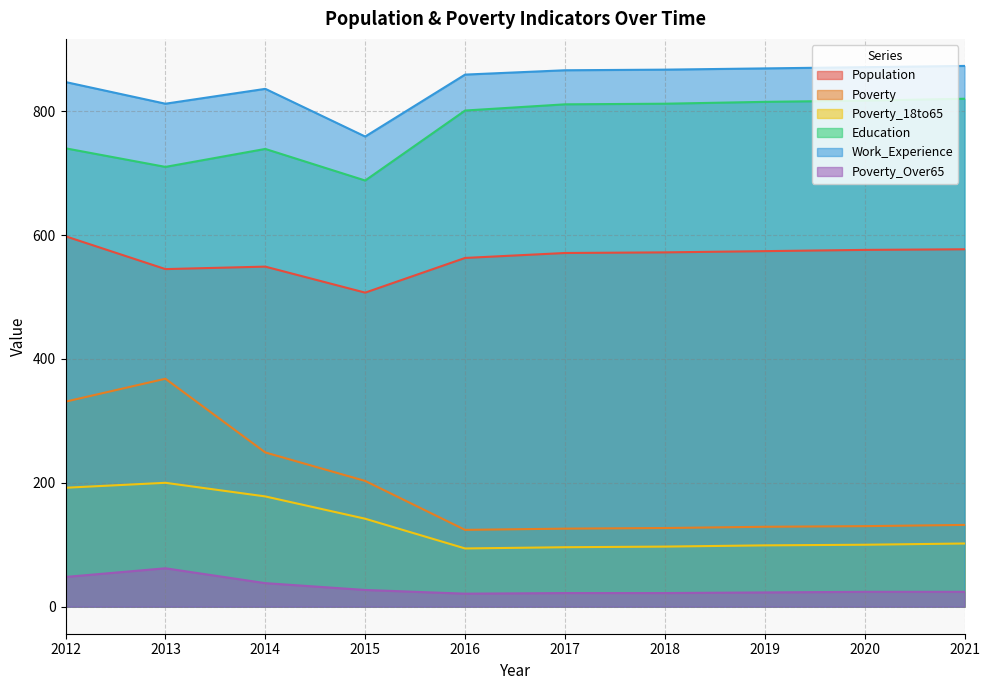

Count the number of data series in this chart.

6